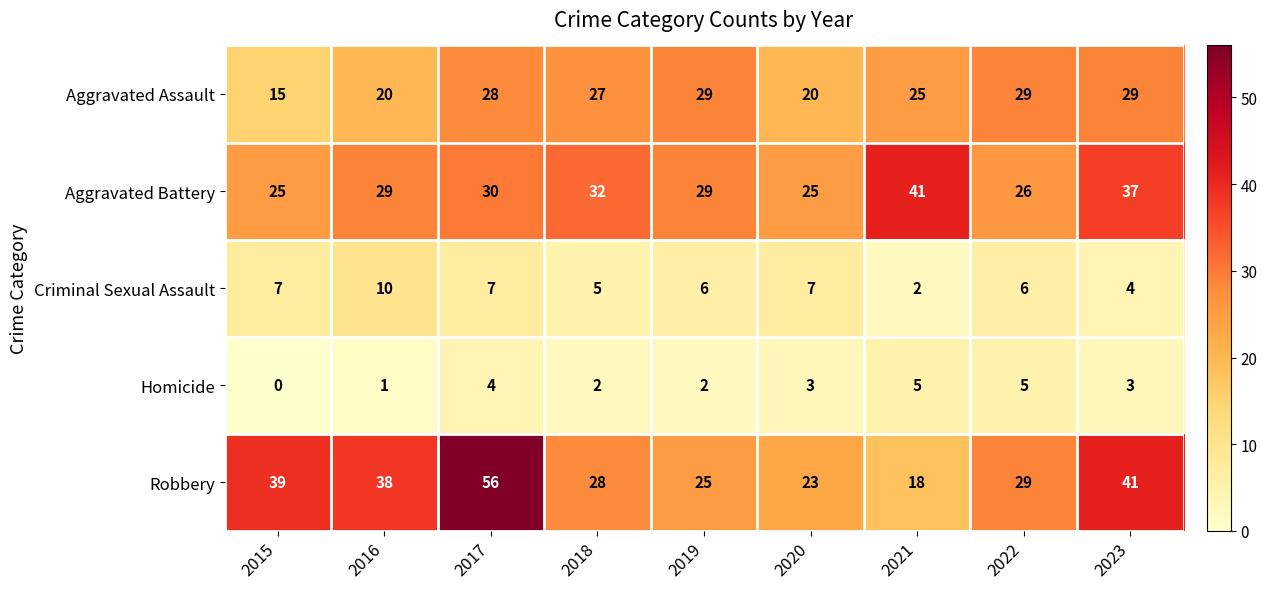

At which category is the sum across all series the highest?

2017